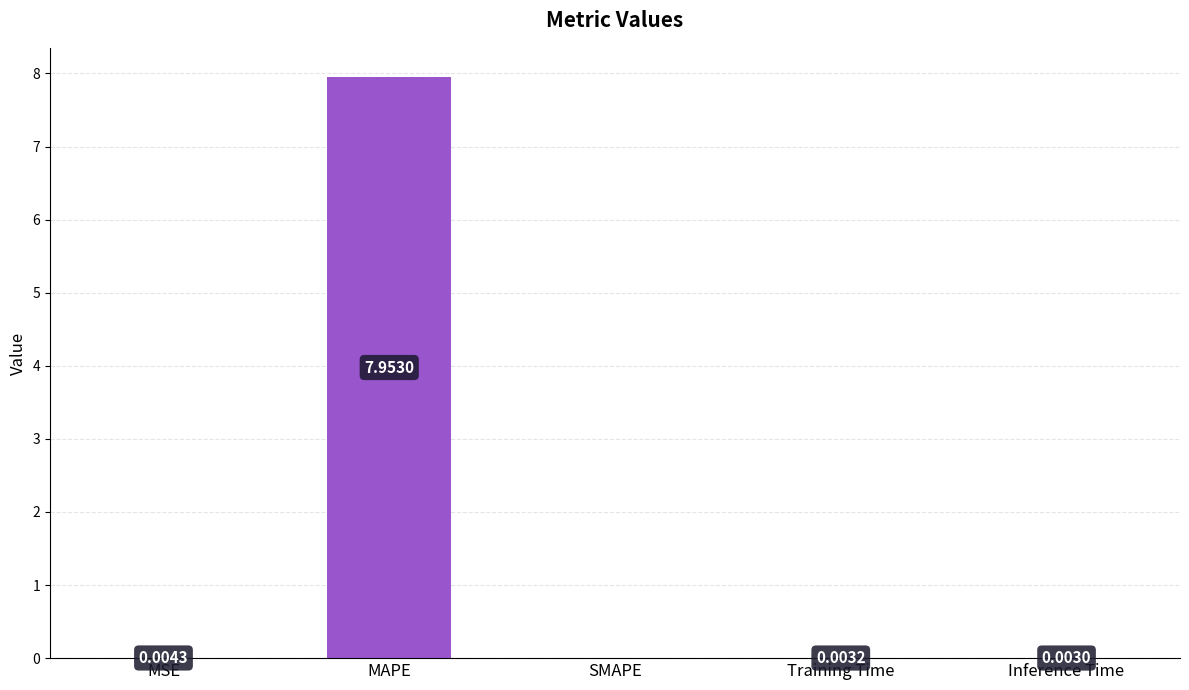

At which category does the chart reach its peak across all series?

MAPE